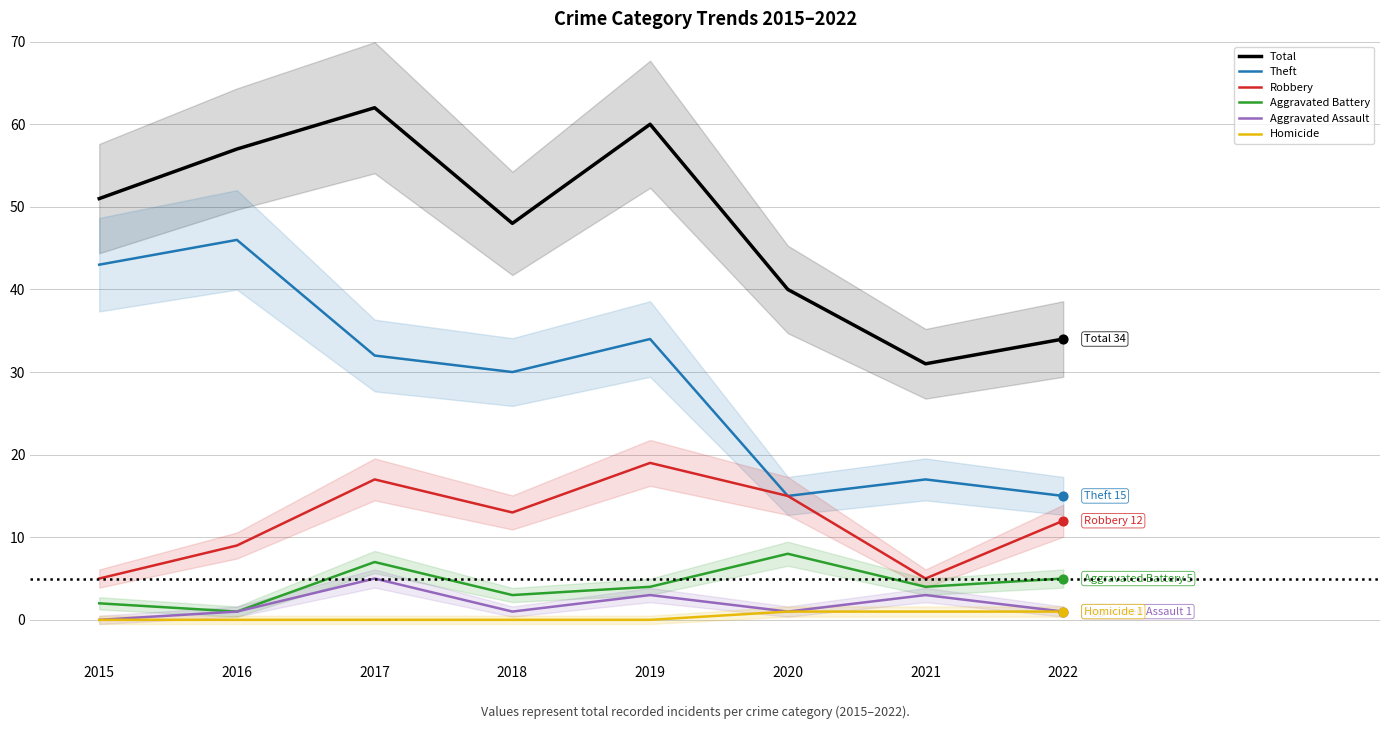

Which series has the largest total across all categories?

Total